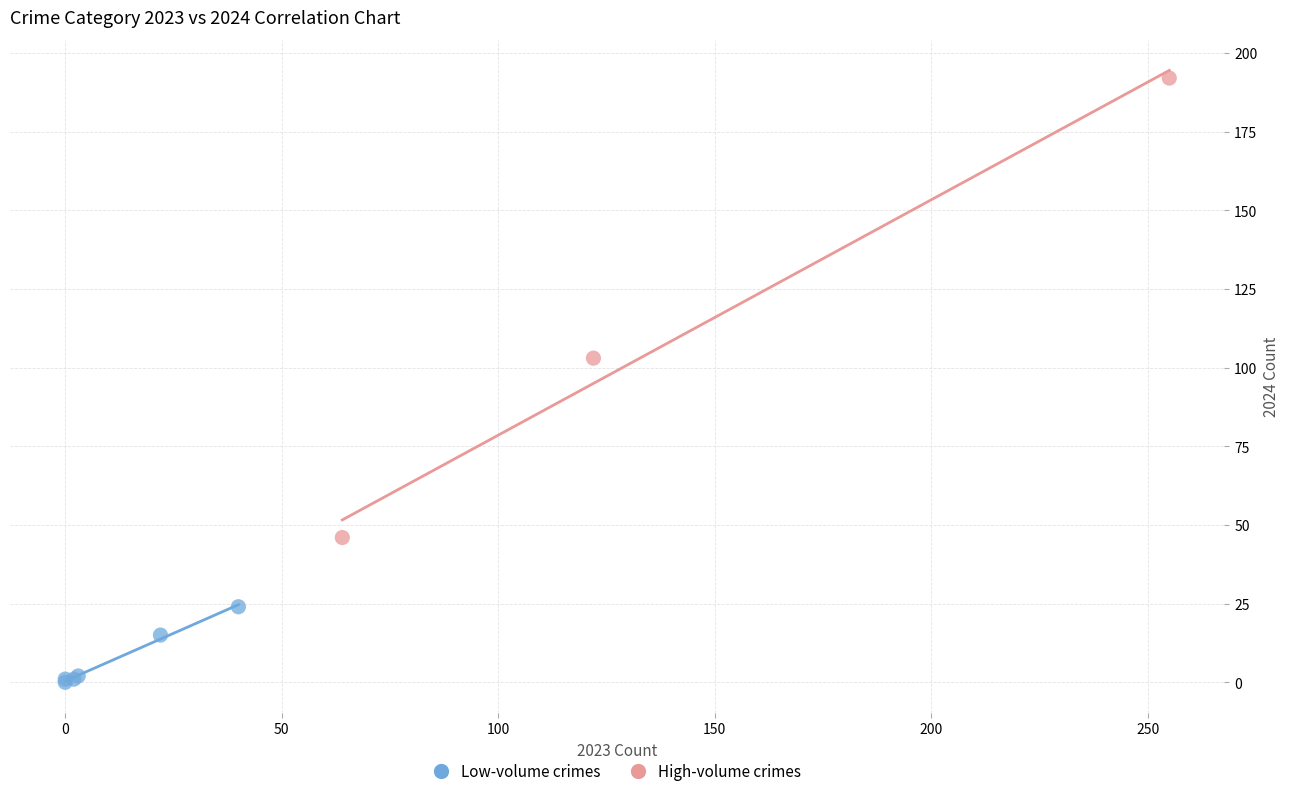

Which series reaches the minimum Y coordinate?

Low-volume crimes